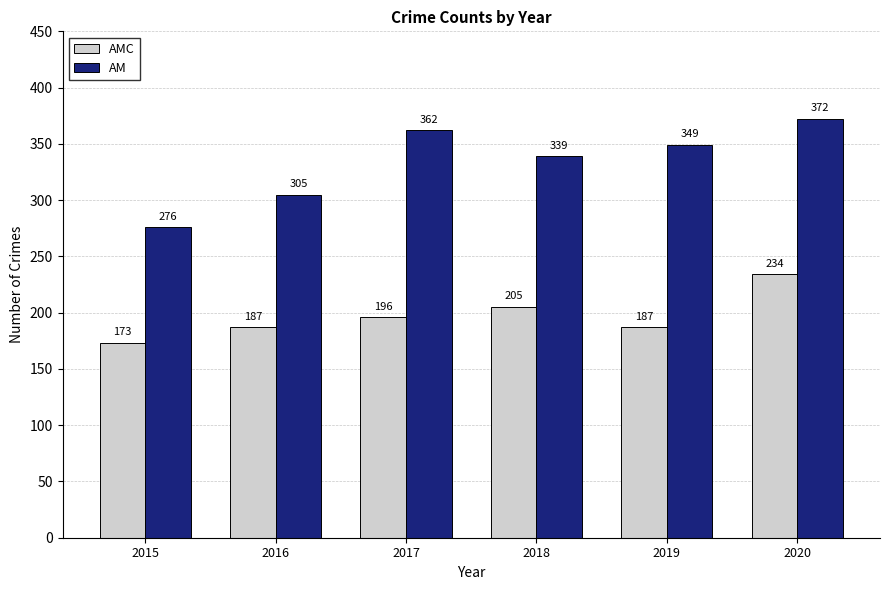

True or false: AMC has a value of 187 at 2019.

True